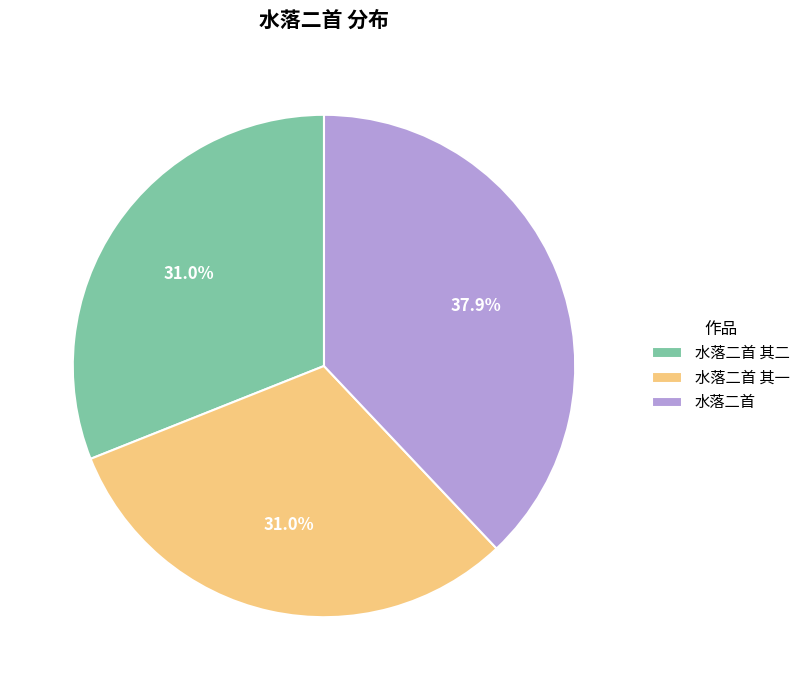

Which category has the biggest portion of the pie?

水落二首